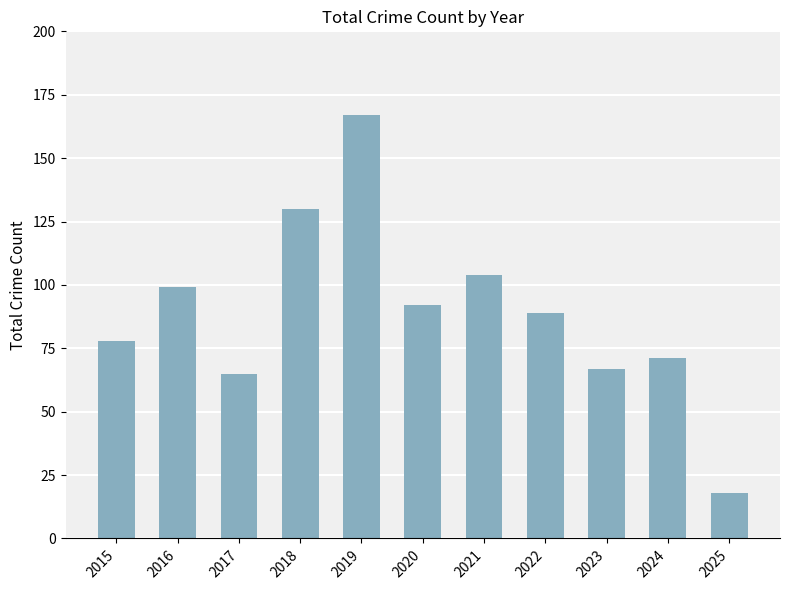

Are the bars grouped side by side (vs. stacked)?

No